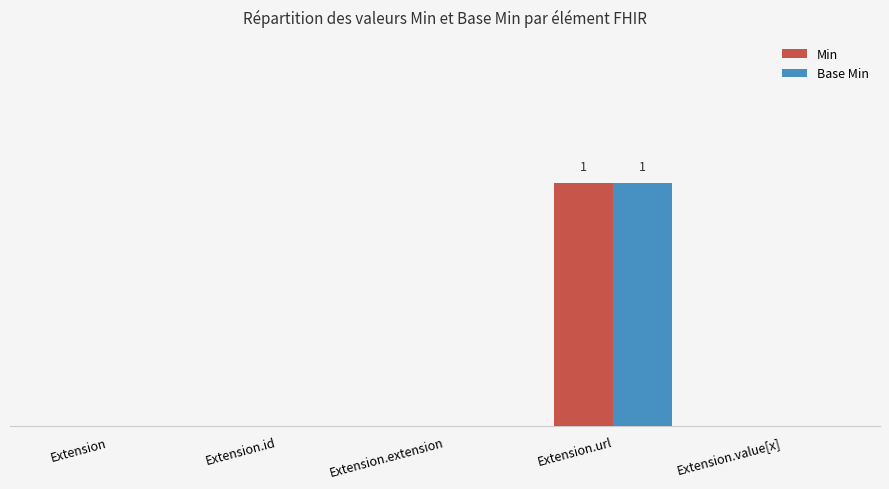

What is the highest value of the Min series?

1